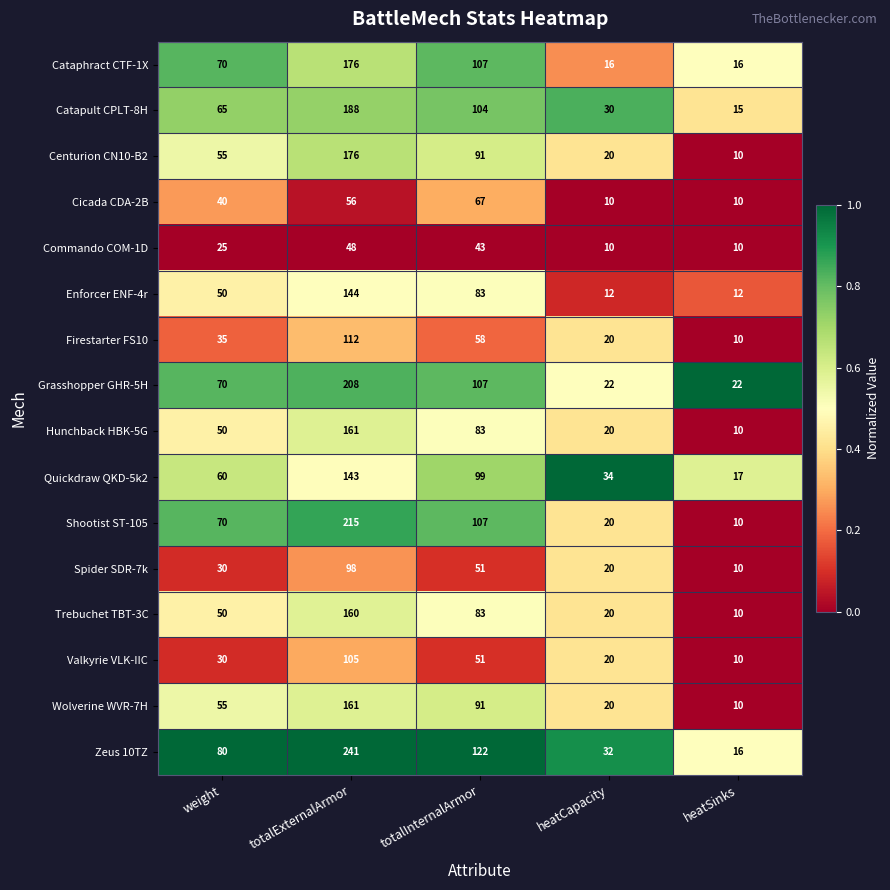

What is the difference between the maximum and minimum values in the Cicada CDA-2B series?

57